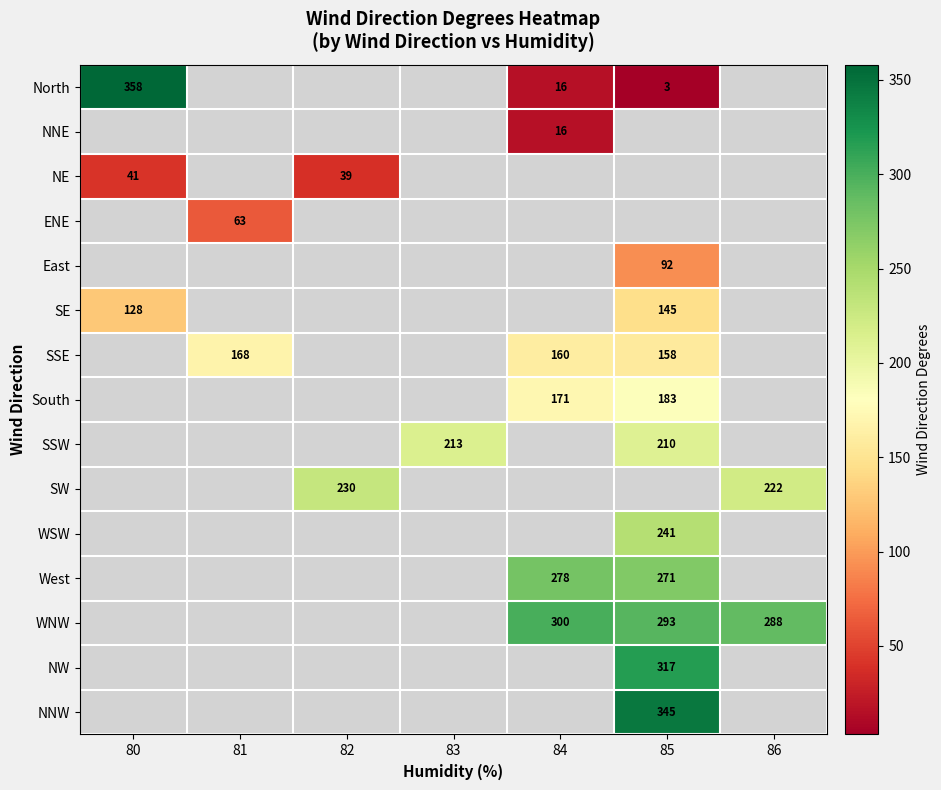

True or false: North has a value of 0 at 83.

True